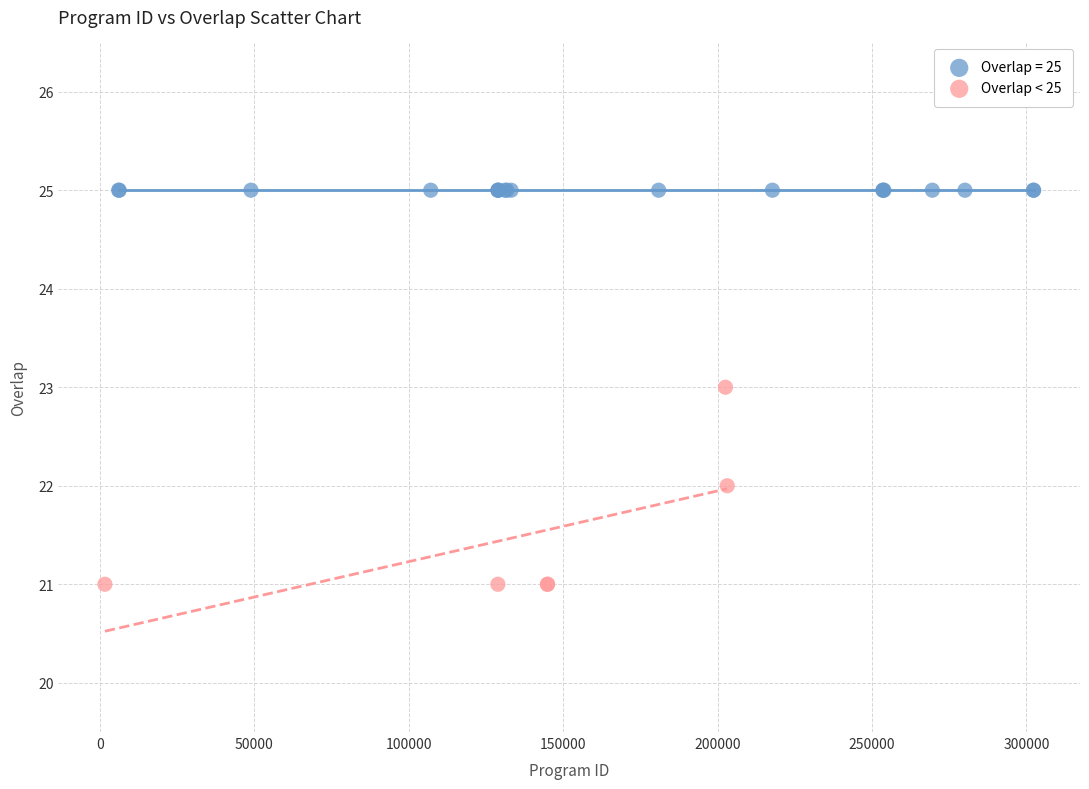

Which series contains the highest Y value?

Overlap = 25